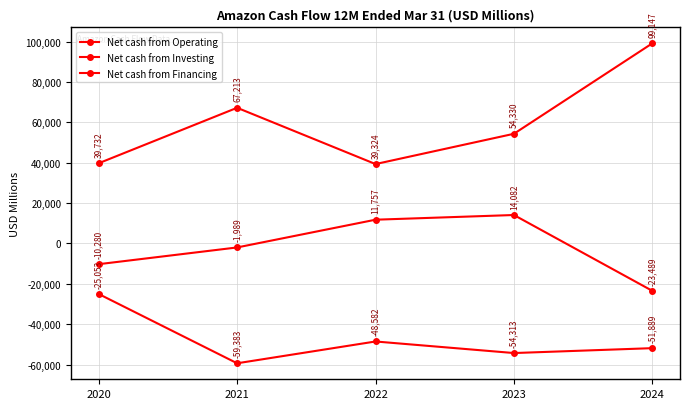

Which series changed the most between 2021 and 2023?

Net cash from Financing